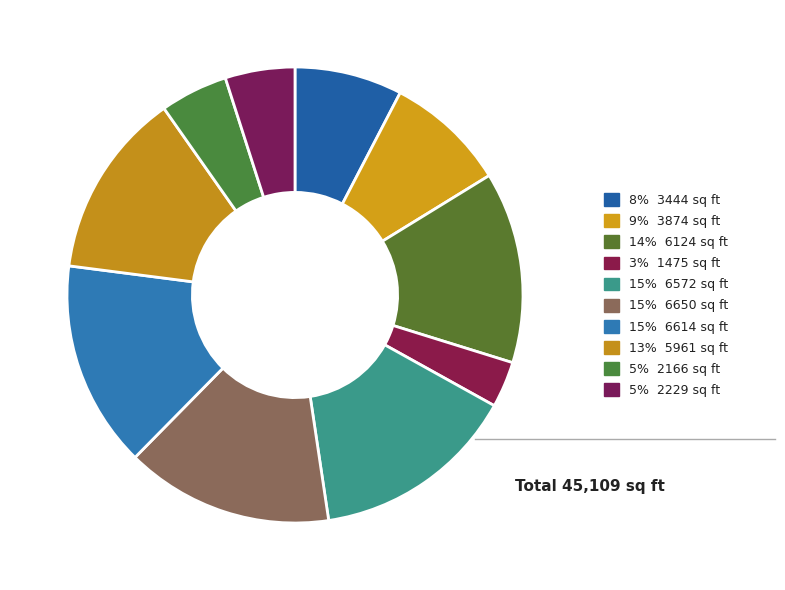

How many slices are in this pie chart?

10